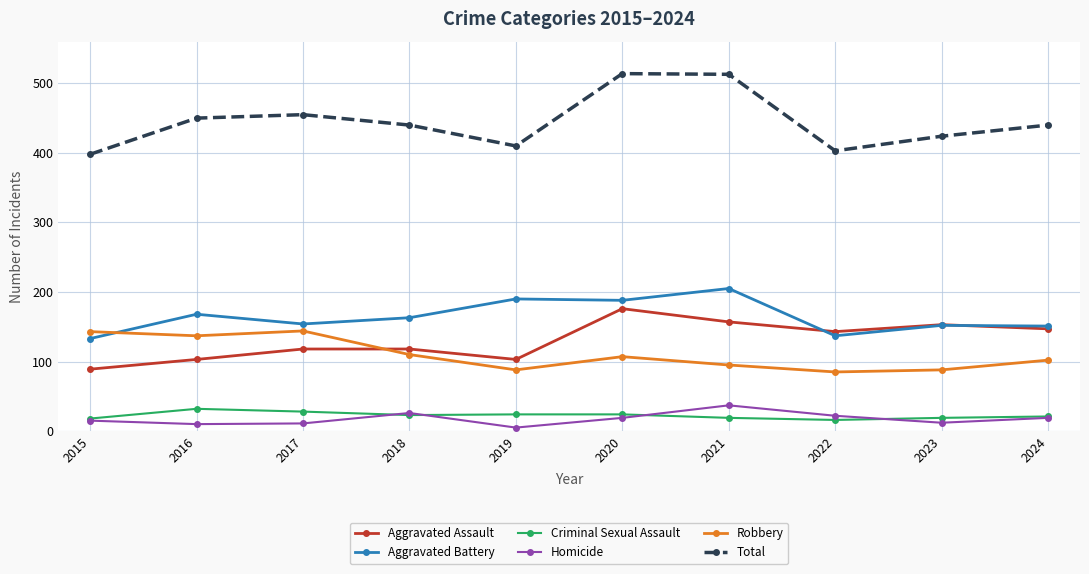

Which series has the largest total across all categories?

Total